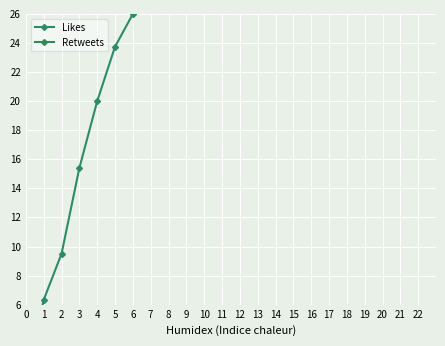

Which label corresponds to the largest value in the chart?

21